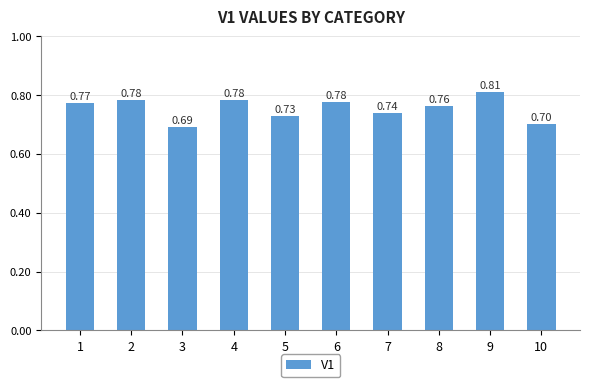

Between 5 and 6, which is larger?

6